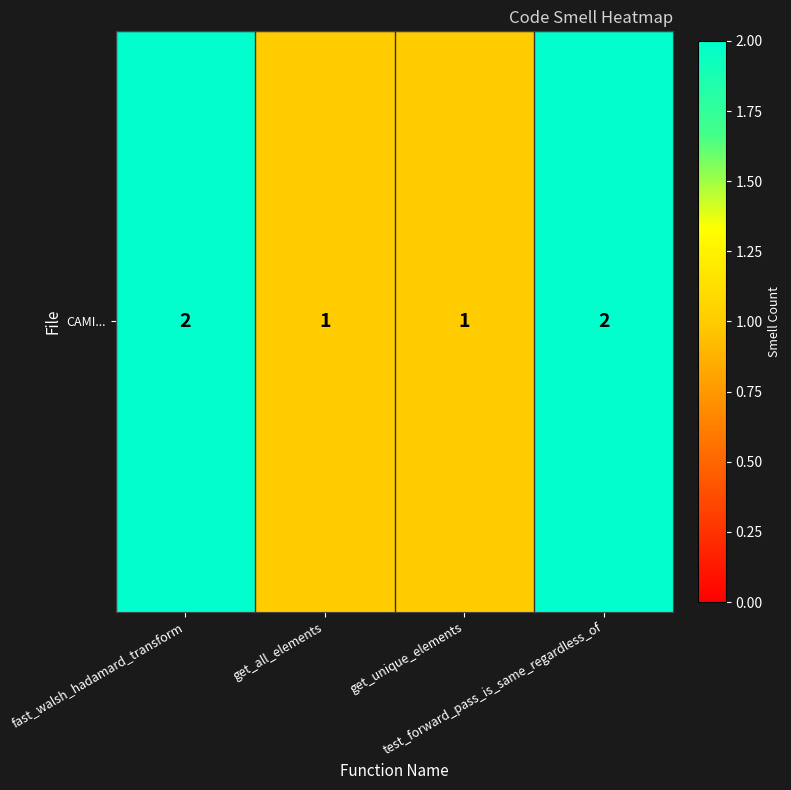

What is the difference between the maximum and minimum values?

1